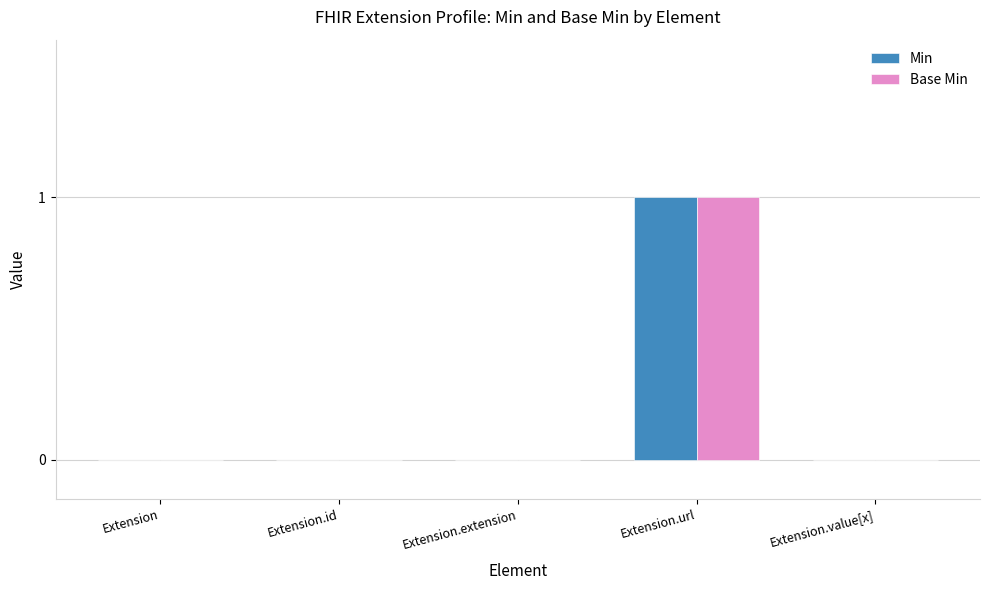

The value of Base Min at Extension.extension is 1. True or false?

False